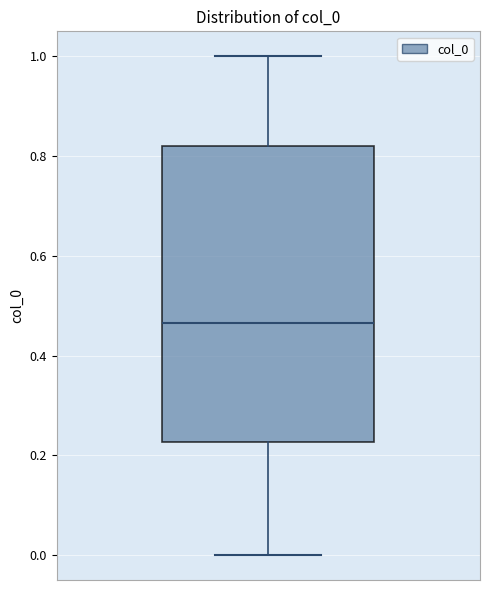

Transcribe this box plot: give where the median line is, the range the box spans, and where the two whiskers end, as read against the y-axis. The values are not printed on the chart, so give them approximately, as read against the axis.

median 0.46, box 0.22 to 0.82, whiskers 0.00 to 1.00